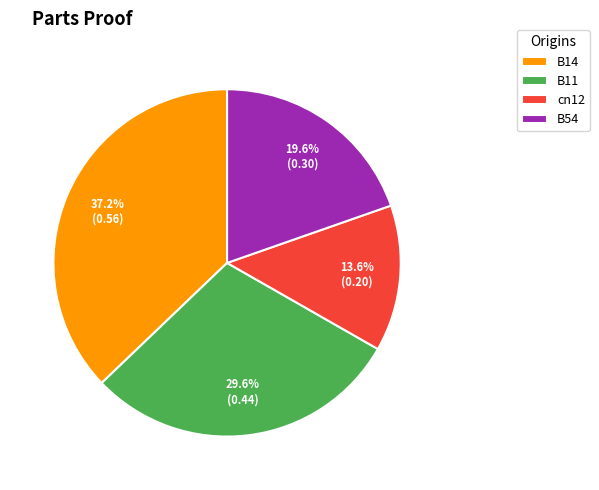

What percentage is the B54 slice, to the nearest percent?

20%